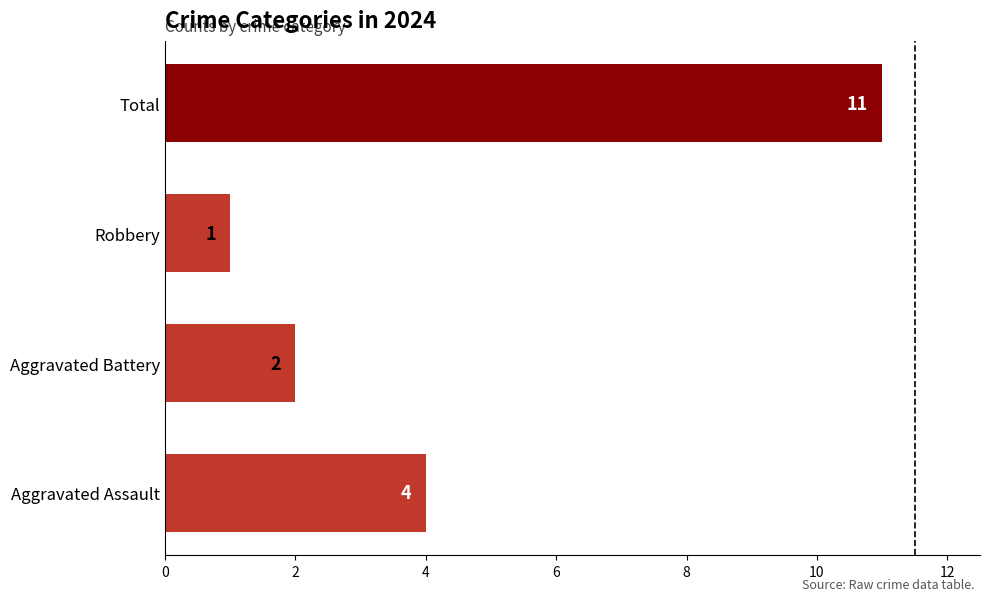

Are the bars horizontal?

Yes